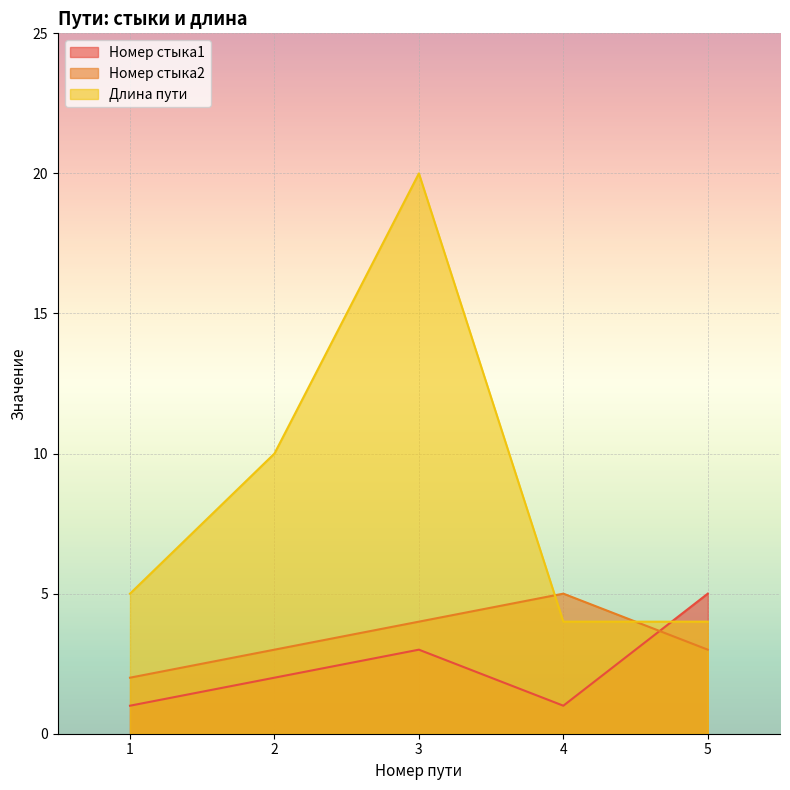

True or false: Длина пути and Номер стыка2 intersect in this chart.

True